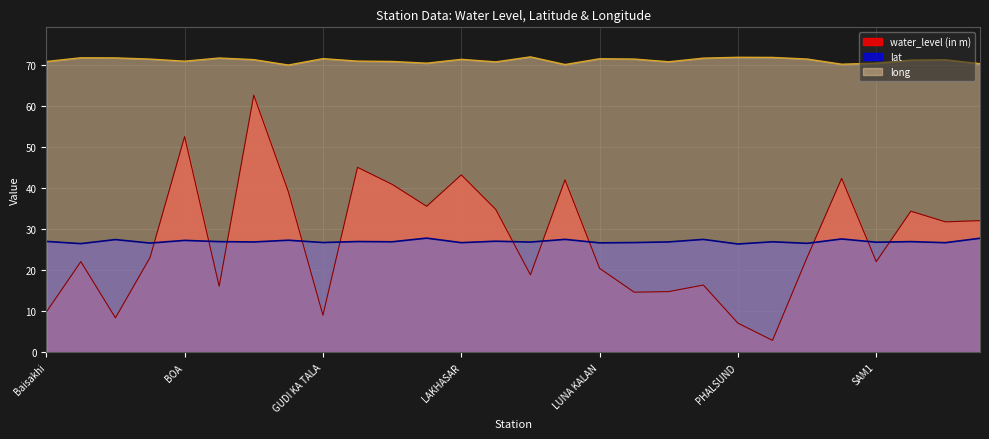

Is it true that water_level (in m) equals 6.6 at LAWAN?

False